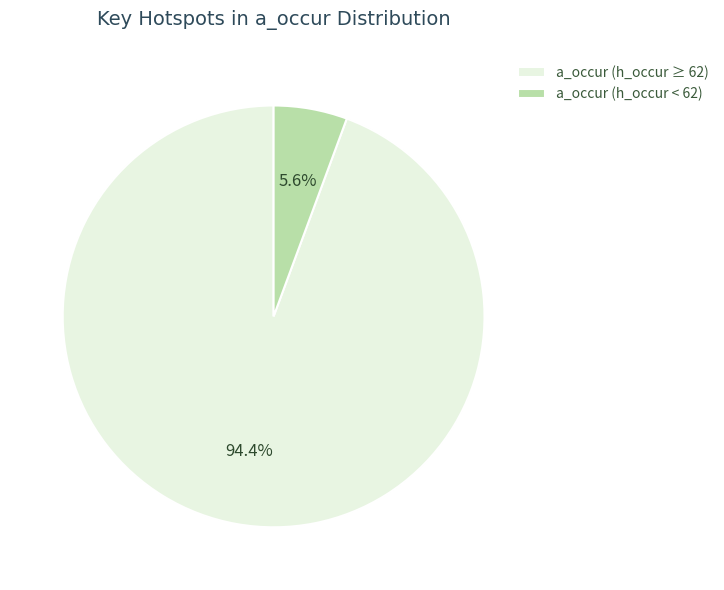

To the nearest percent, what is the difference between the largest and smallest slice percentages?

89%